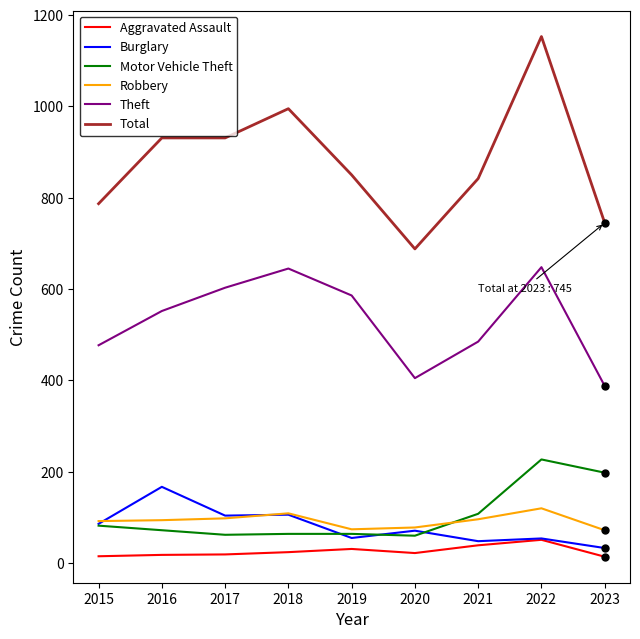

What is the difference between the second highest and minimum values in the Aggravated Assault series?

25